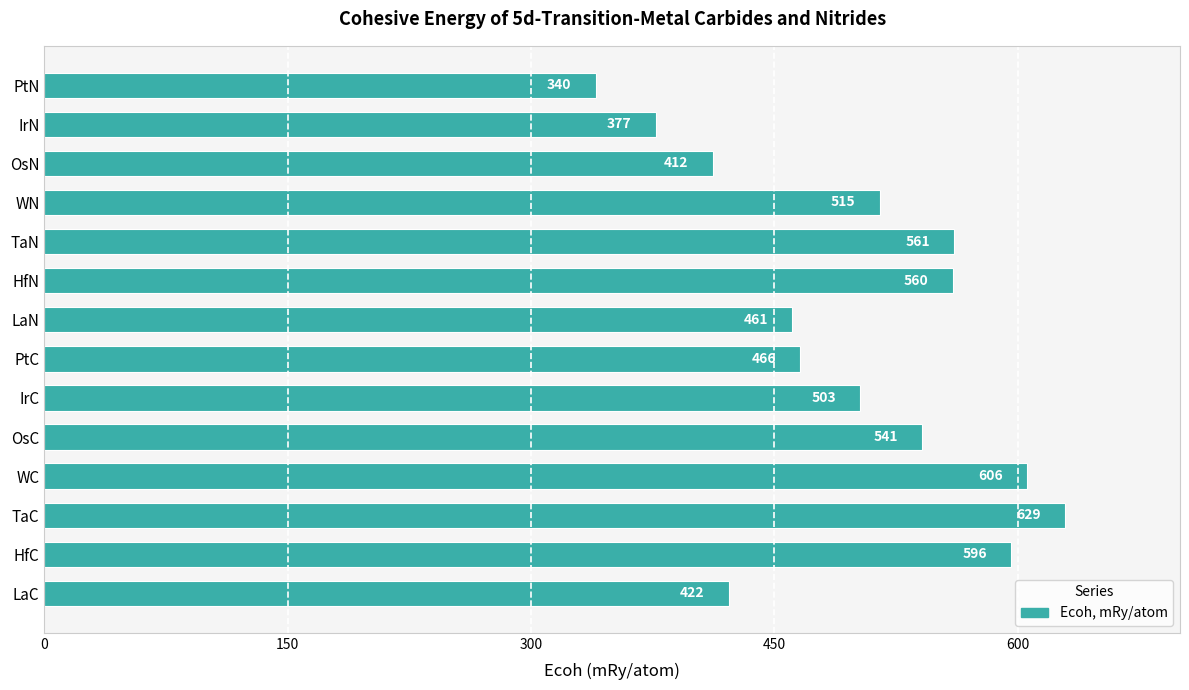

Where is the data nearest to the value 484?

PtC